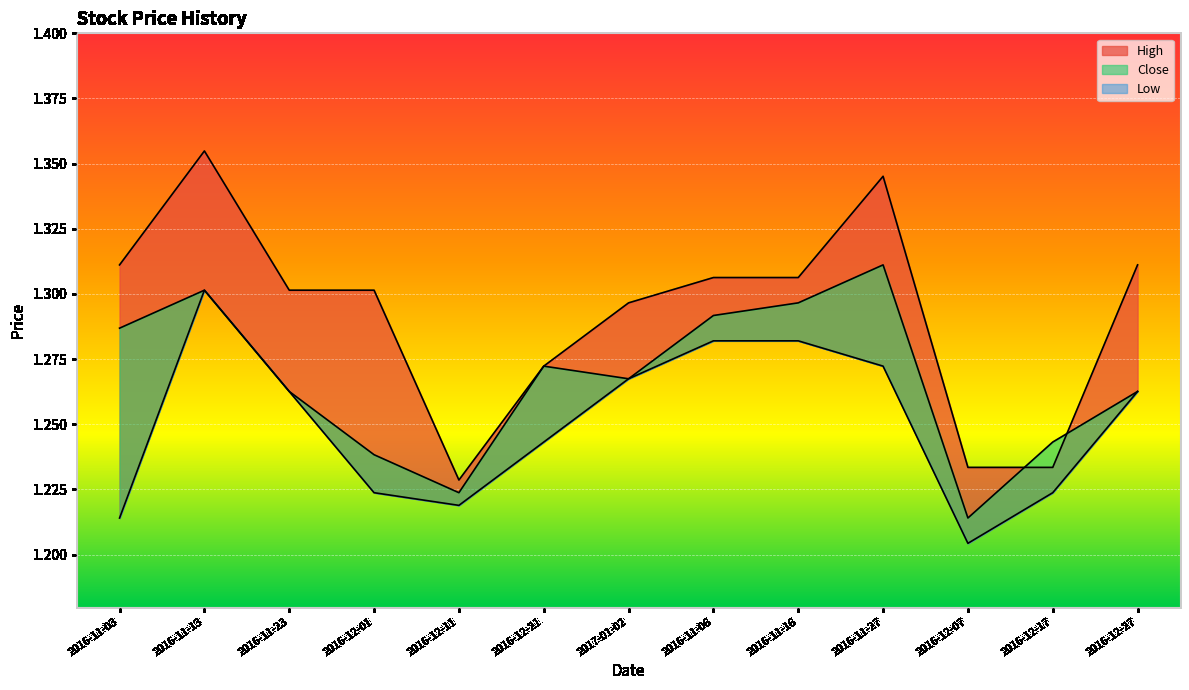

Count the number of categories in the chart.

13